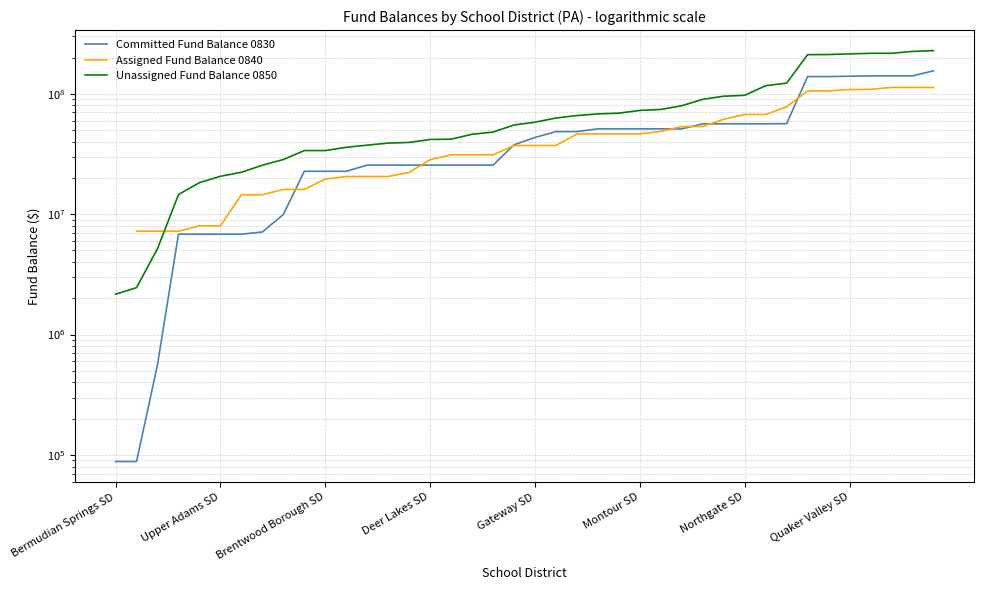

The Committed Fund Balance 0830 series shows 1635656.3 at Upper Adams SD. True or false?

False